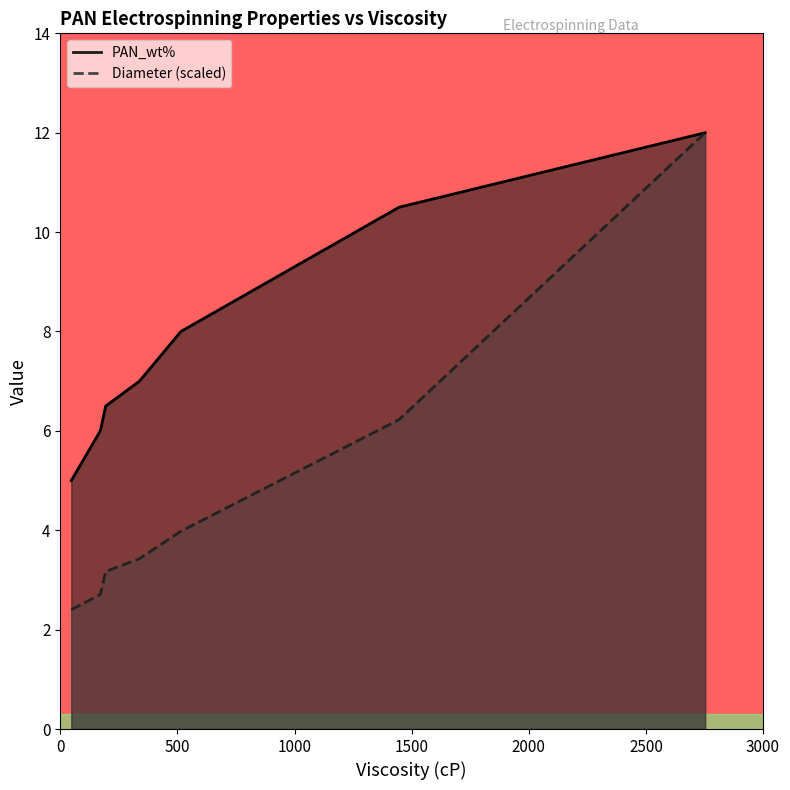

List the series in order of their peak value, lowest first.

PAN_wt%, Diameter